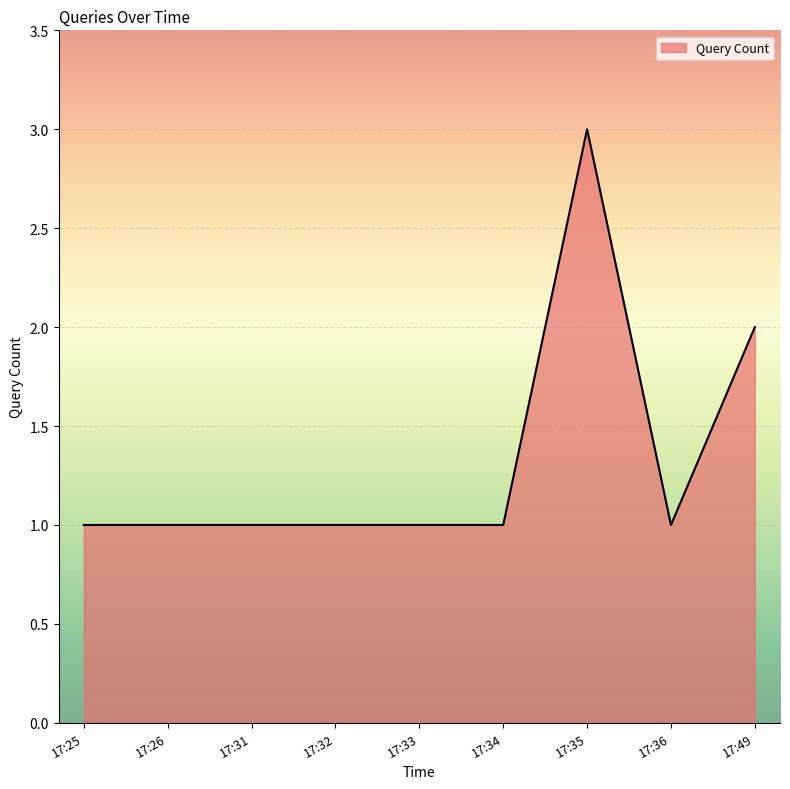

Which has a higher value, 17:49 or 17:25?

17:49